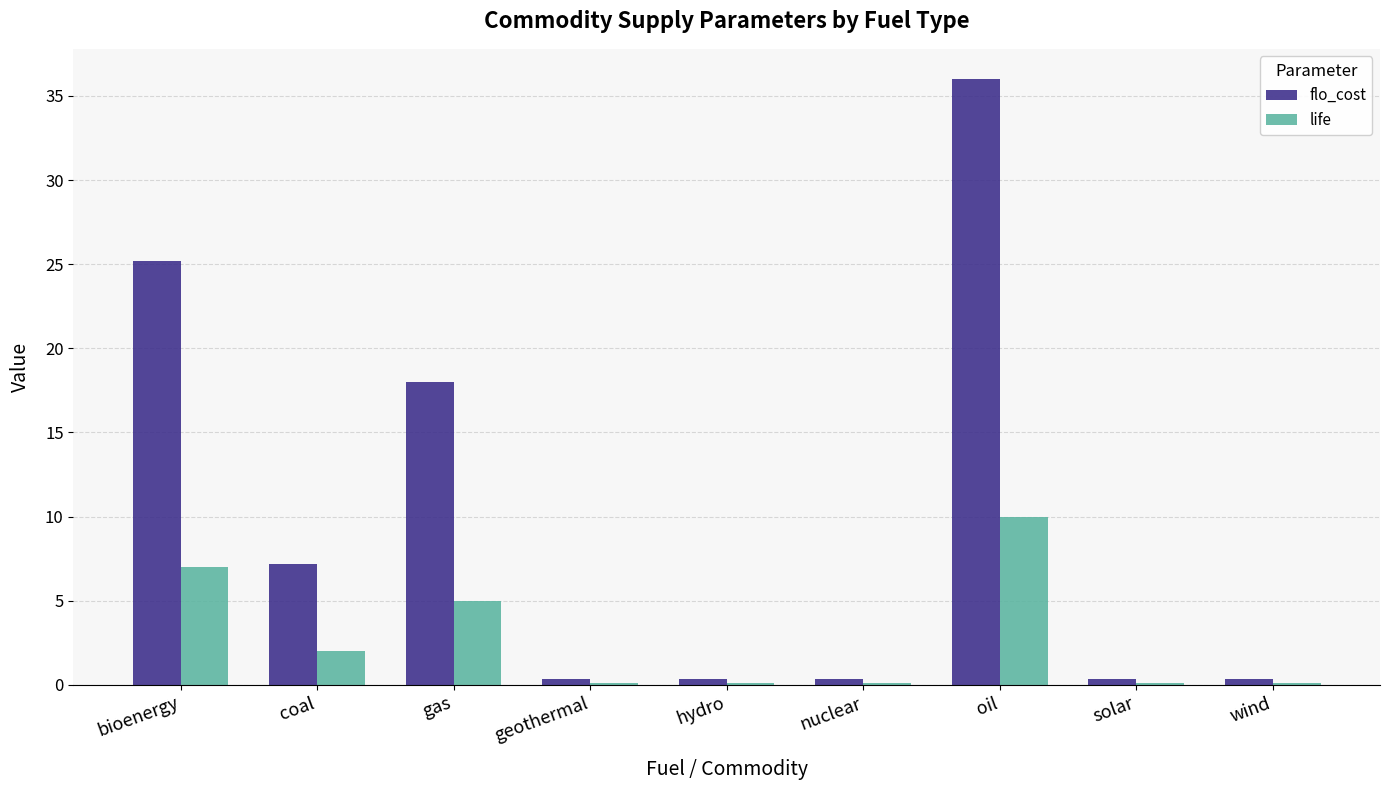

How many categories are shown in the chart?

9